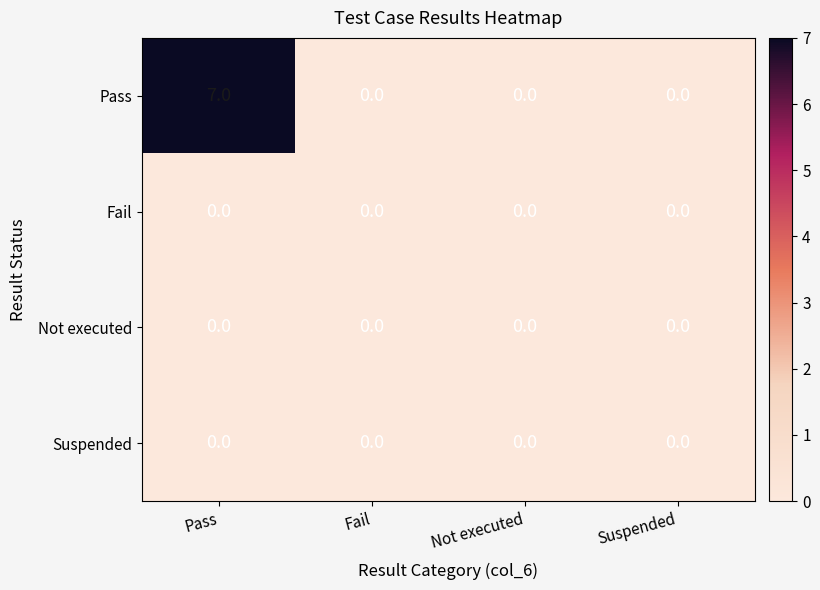

Count the number of categories in the chart.

4